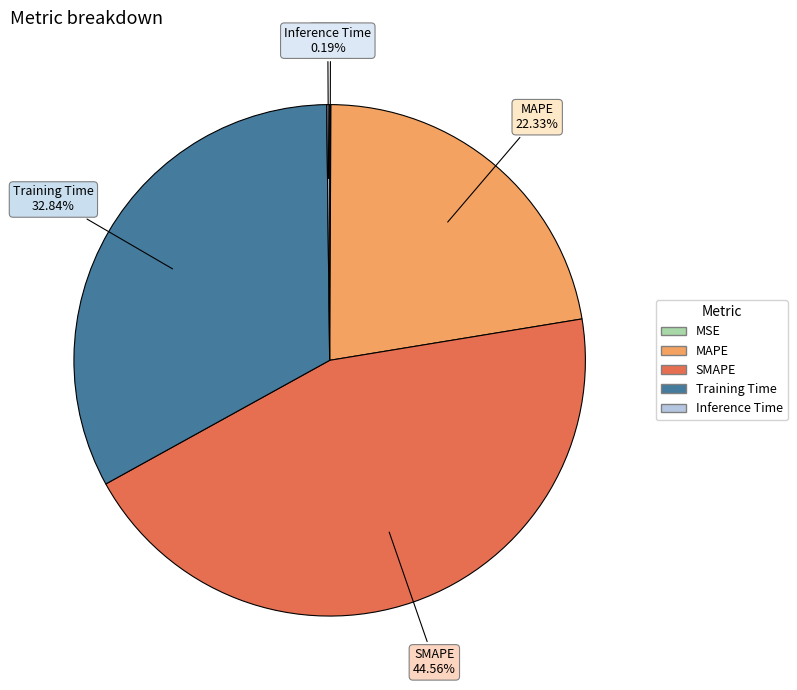

Does MAPE represent more than half of the total?

No